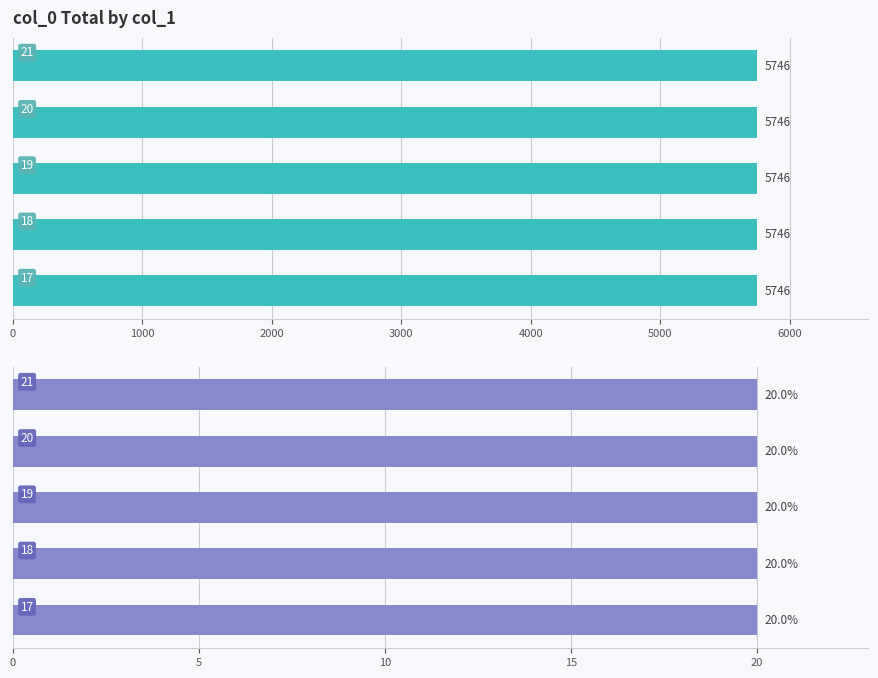

Are the bars grouped side by side (vs. stacked)?

No